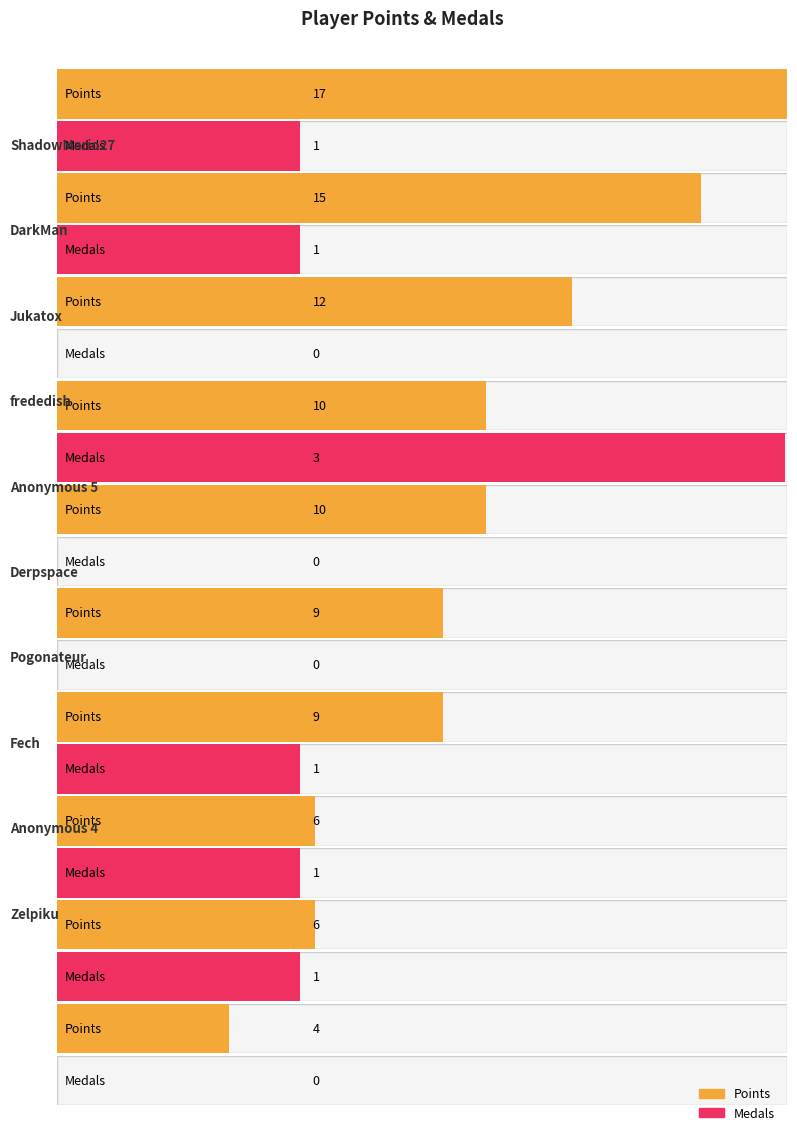

Which series has the largest total across all categories?

Points